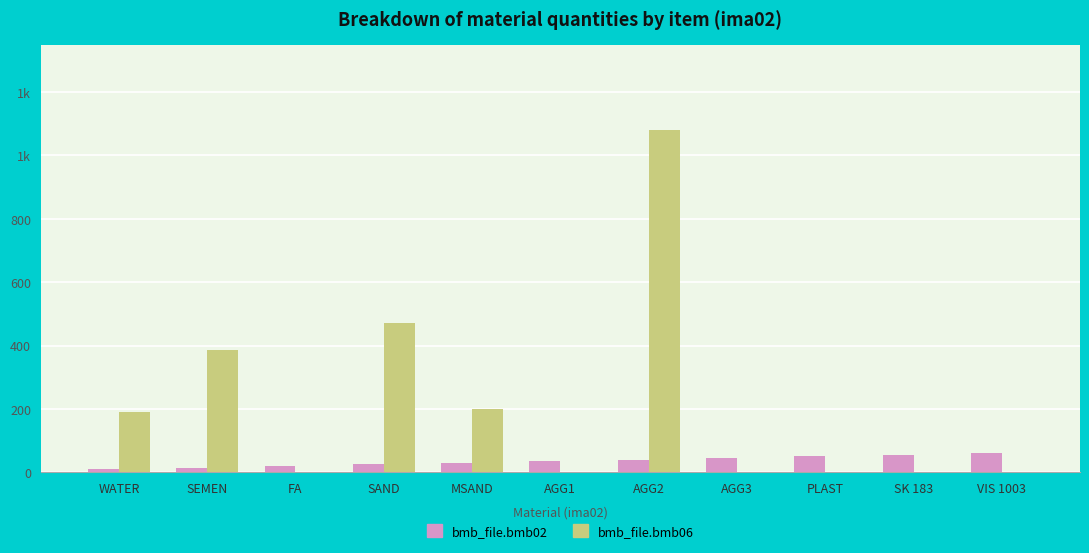

Which series has the widest spread of values?

bmb_file.bmb06